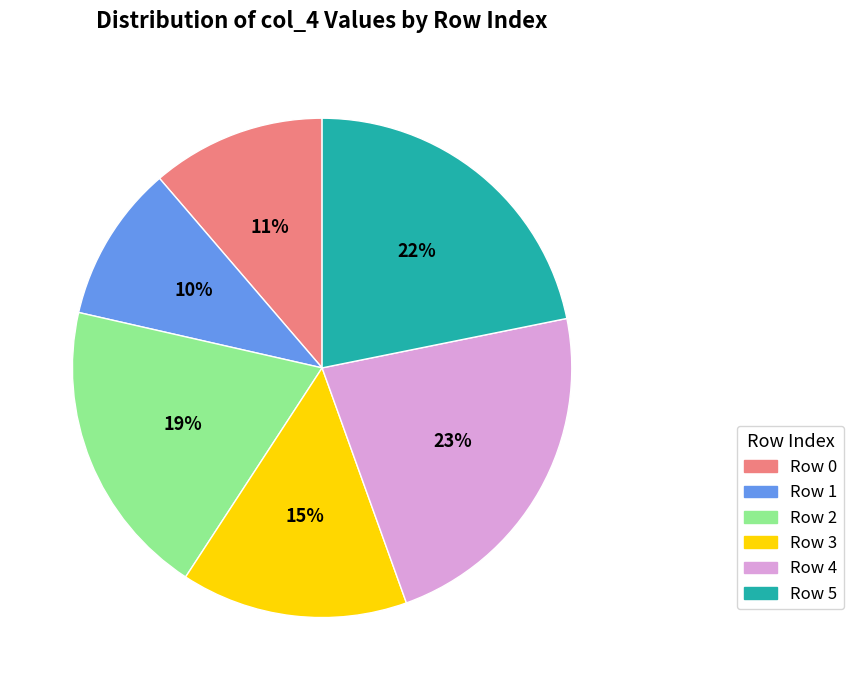

What percentage is the Row 4 slice, to the nearest percent?

23%